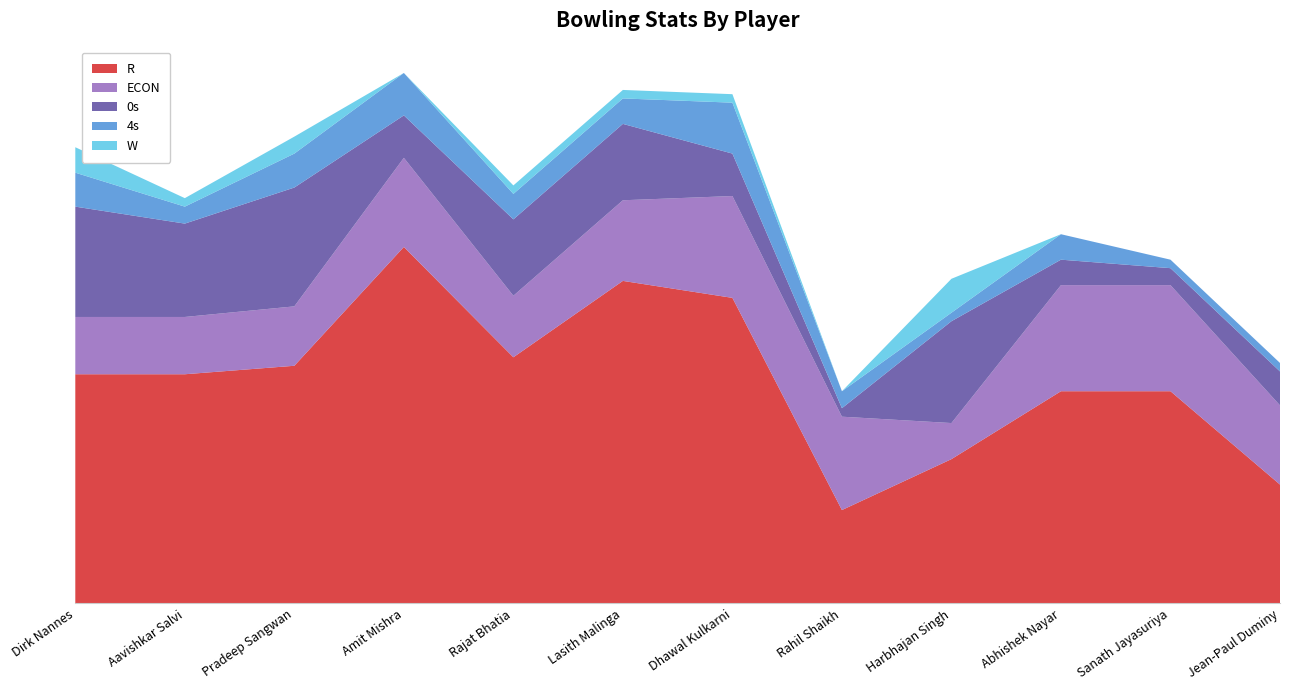

Reading left to right, list all the values displayed in this chart.

R: Dirk Nannes=27.0	Aavishkar Salvi=27.0	Pradeep Sangwan=28.0	Amit Mishra=42.0	Rajat Bhatia=29.0	Lasith Malinga=38.0	Dhawal Kulkarni=36.0	Rahil Shaikh=11.0	Harbhajan Singh=17.0	Abhishek Nayar=25.0	Sanath Jayasuriya=25.0	Jean-Paul Duminy=14.0
ECON: Dirk Nannes=6.8	Aavishkar Salvi=6.8	Pradeep Sangwan=7.0	Amit Mishra=10.5	Rajat Bhatia=7.2	Lasith Malinga=9.5	Dhawal Kulkarni=12.0	Rahil Shaikh=11.0	Harbhajan Singh=4.2	Abhishek Nayar=12.5	Sanath Jayasuriya=12.5	Jean-Paul Duminy=9.3
0s: Dirk Nannes=13.0	Aavishkar Salvi=11.0	Pradeep Sangwan=14.0	Amit Mishra=5.0	Rajat Bhatia=9.0	Lasith Malinga=9.0	Dhawal Kulkarni=5.0	Rahil Shaikh=1.0	Harbhajan Singh=12.0	Abhishek Nayar=3.0	Sanath Jayasuriya=2.0	Jean-Paul Duminy=4.0
4s: Dirk Nannes=4.0	Aavishkar Salvi=2.0	Pradeep Sangwan=4.0	Amit Mishra=5.0	Rajat Bhatia=3.0	Lasith Malinga=3.0	Dhawal Kulkarni=6.0	Rahil Shaikh=2.0	Harbhajan Singh=1.0	Abhishek Nayar=3.0	Sanath Jayasuriya=1.0	Jean-Paul Duminy=1.0
W: Dirk Nannes=3.0	Aavishkar Salvi=1.0	Pradeep Sangwan=2.0	Amit Mishra=0.0	Rajat Bhatia=1.0	Lasith Malinga=1.0	Dhawal Kulkarni=1.0	Rahil Shaikh=0.0	Harbhajan Singh=4.0	Abhishek Nayar=0.0	Sanath Jayasuriya=0.0	Jean-Paul Duminy=0.0